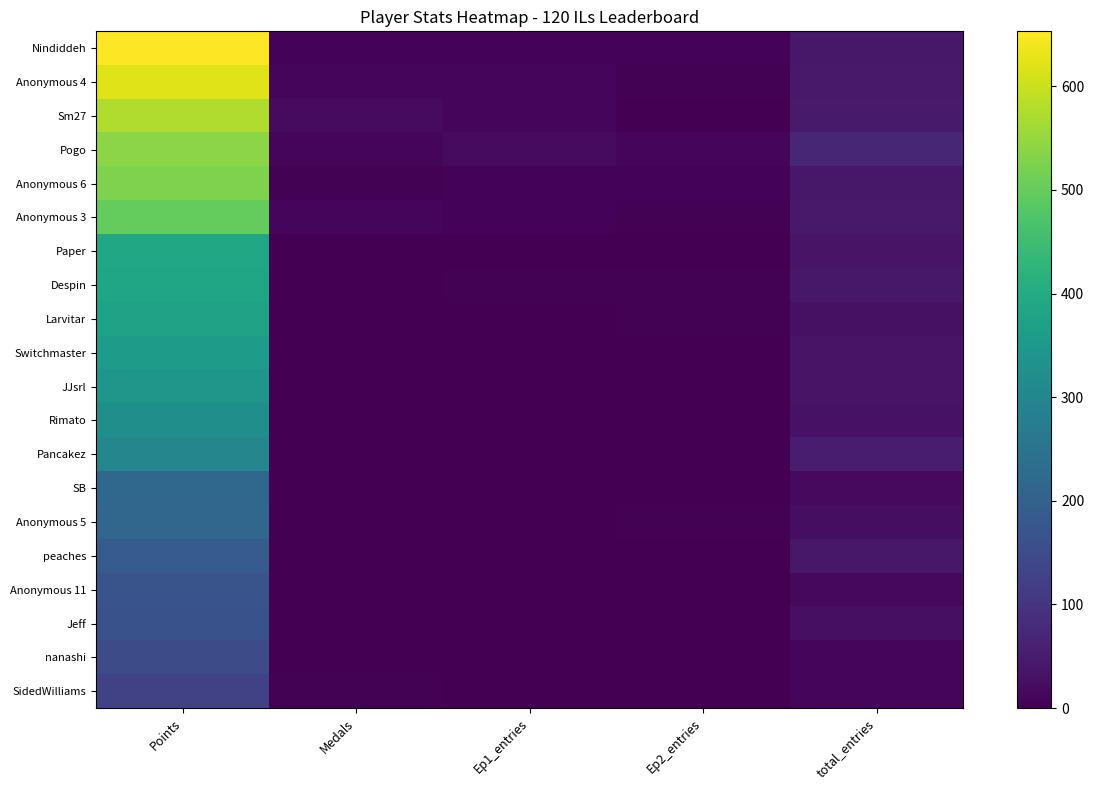

Reading left to right, what are all the values shown in this chart?

Nindiddeh: Points=653	Medals=6	Ep1_entries=7	Ep2_entries=6	total_entries=42
Anonymous 4: Points=621	Medals=9	Ep1_entries=8	Ep2_entries=5	total_entries=45
Sm27: Points=575	Medals=18	Ep1_entries=8	Ep2_entries=2	total_entries=48
Pogo: Points=540	Medals=10	Ep1_entries=18	Ep2_entries=10	total_entries=71
Anonymous 6: Points=526	Medals=4	Ep1_entries=7	Ep2_entries=7	total_entries=42
Anonymous 3: Points=499	Medals=9	Ep1_entries=6	Ep2_entries=4	total_entries=45
Paper: Points=392	Medals=0	Ep1_entries=0	Ep2_entries=0	total_entries=35
Despin: Points=385	Medals=2	Ep1_entries=4	Ep2_entries=5	total_entries=42
Larvitar: Points=375	Medals=2	Ep1_entries=2	Ep2_entries=5	total_entries=29
Switchmaster: Points=358	Medals=0	Ep1_entries=0	Ep2_entries=2	total_entries=35
JJsrl: Points=345	Medals=0	Ep1_entries=0	Ep2_entries=0	total_entries=35
Rimato: Points=326	Medals=0	Ep1_entries=0	Ep2_entries=0	total_entries=31
Pancakez: Points=301	Medals=1	Ep1_entries=1	Ep2_entries=1	total_entries=52
SB: Points=219	Medals=0	Ep1_entries=0	Ep2_entries=1	total_entries=17
Anonymous 5: Points=216	Medals=0	Ep1_entries=0	Ep2_entries=3	total_entries=23
peaches: Points=190	Medals=0	Ep1_entries=0	Ep2_entries=0	total_entries=42
Anonymous 11: Points=170	Medals=0	Ep1_entries=0	Ep2_entries=0	total_entries=14
Jeff: Points=164	Medals=2	Ep1_entries=0	Ep2_entries=0	total_entries=27
nanashi: Points=153	Medals=1	Ep1_entries=1	Ep2_entries=1	total_entries=8
SidedWilliams: Points=130	Medals=3	Ep1_entries=1	Ep2_entries=0	total_entries=12